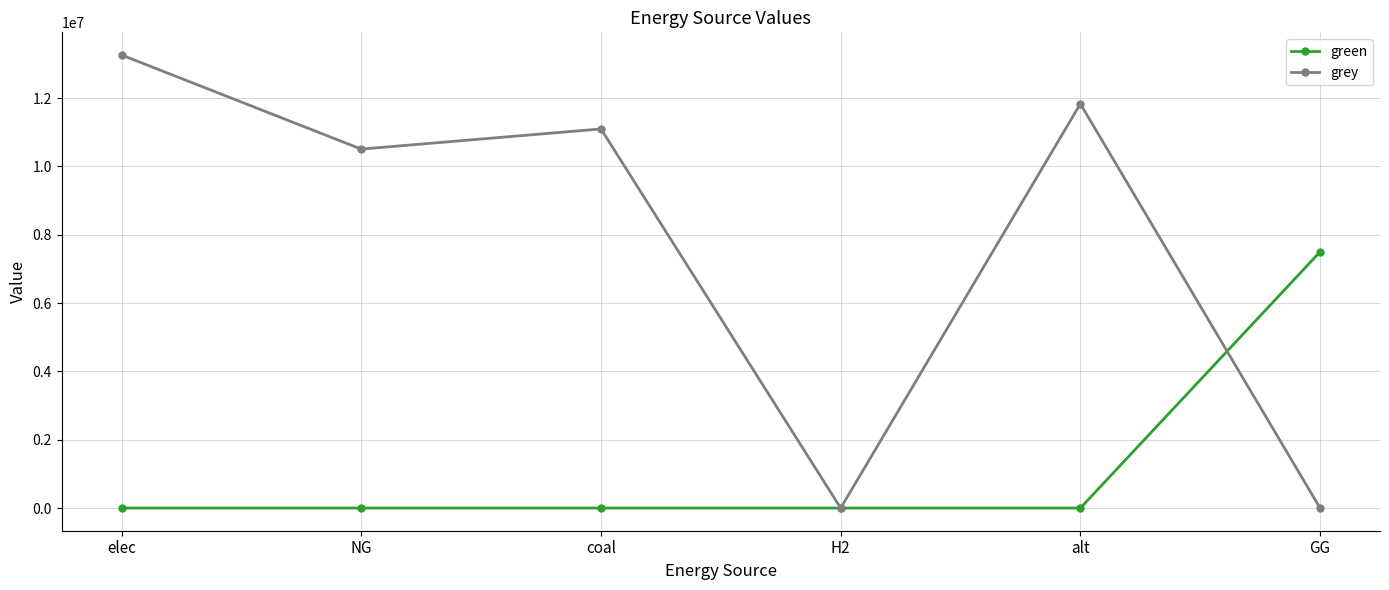

What is the sum of all green values?

7500000.0